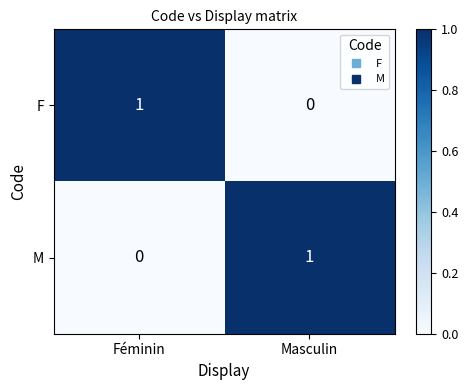

Where is M nearest to the value 0?

Féminin